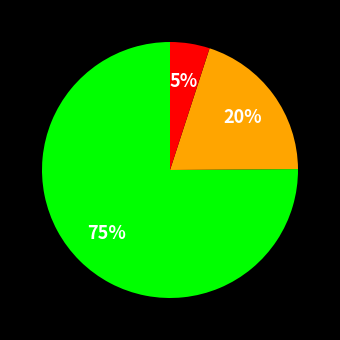

To the nearest percent, what is the average slice percentage?

33%